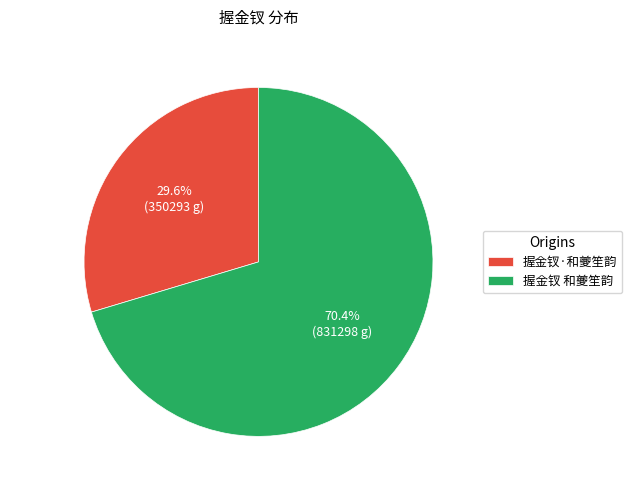

True or false: 握金钗·和夔笙韵 accounts for 36% of the total.

False